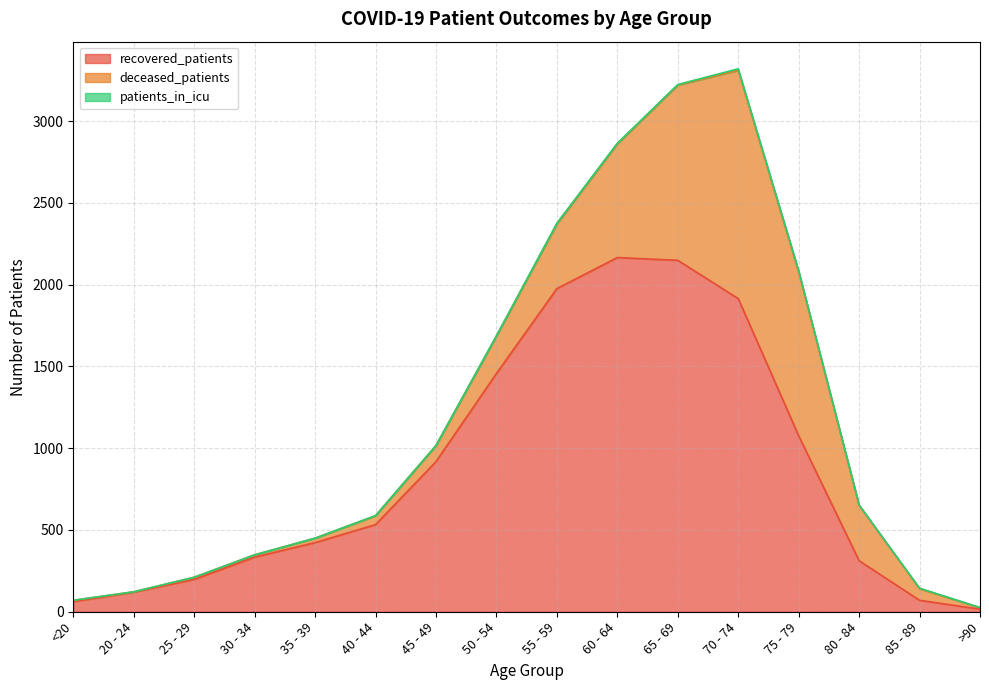

The value of recovered_patients at 30 - 34 is 334. True or false?

True